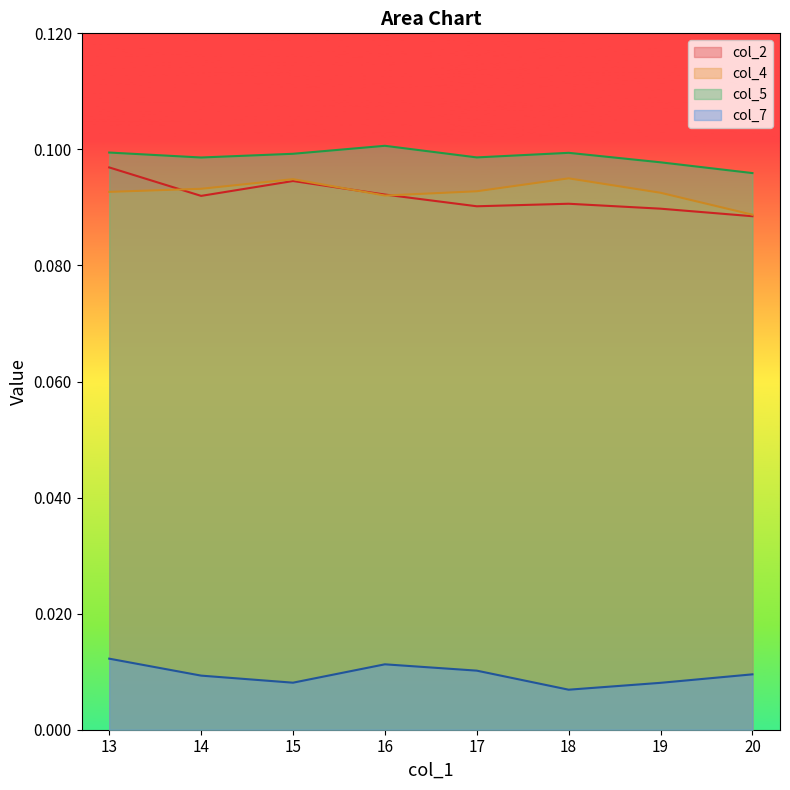

At how many categories does at least one series exceed 0?

8